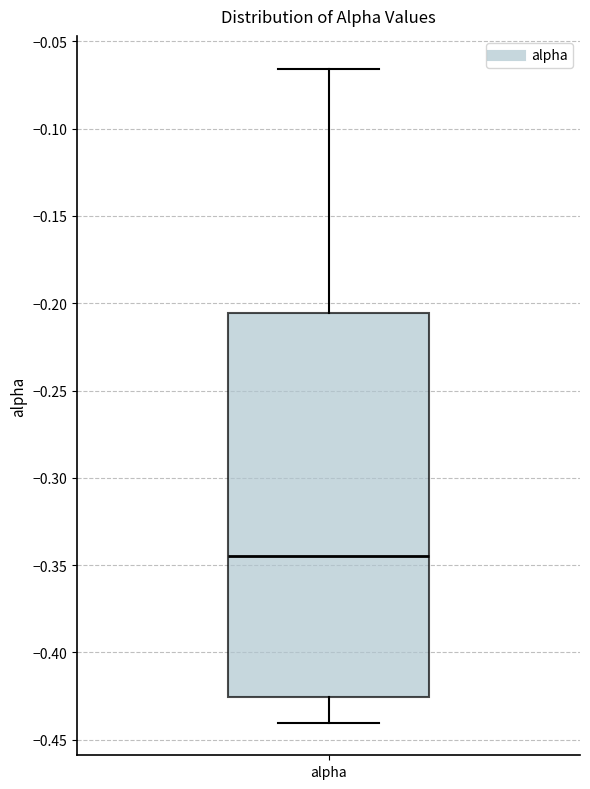

Transcribe this box plot: give where the median line is, the range the box spans, and where the two whiskers end, as read against the y-axis. The values are not printed on the chart, so give them approximately, as read against the axis.

median -0.345, box -0.425 to -0.205, whiskers -0.440 to -0.065